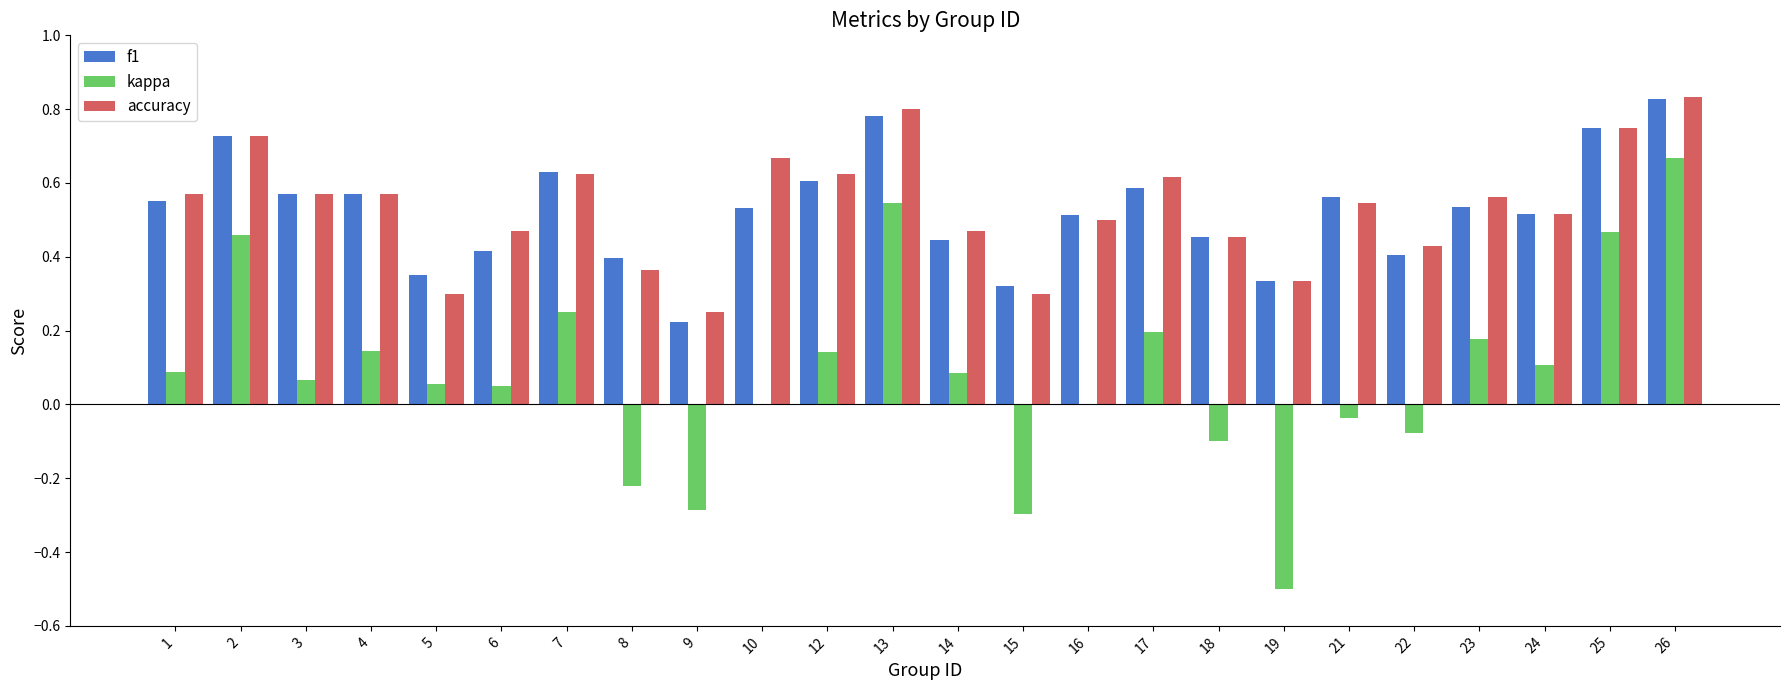

Are the bars horizontal?

No